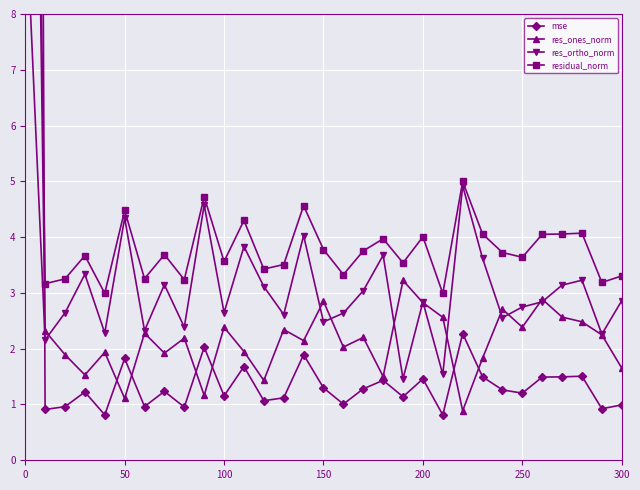

In residual_norm, how many points are higher than both neighbors (excluding endpoints)?

10